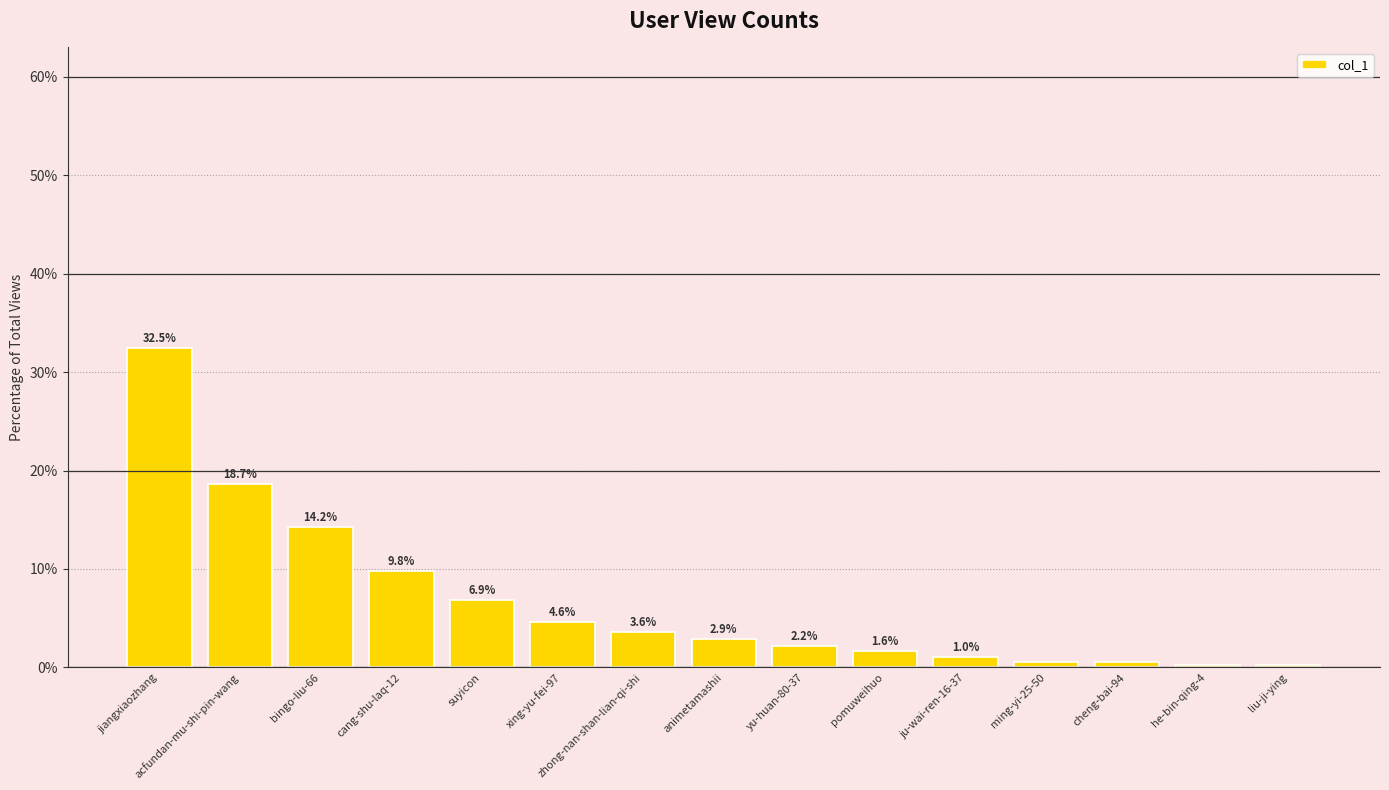

What is the average value?

6.6